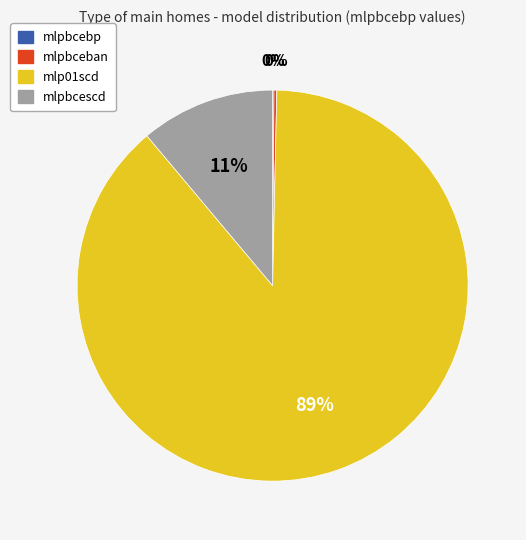

To the nearest percent, what is the average slice percentage?

25%